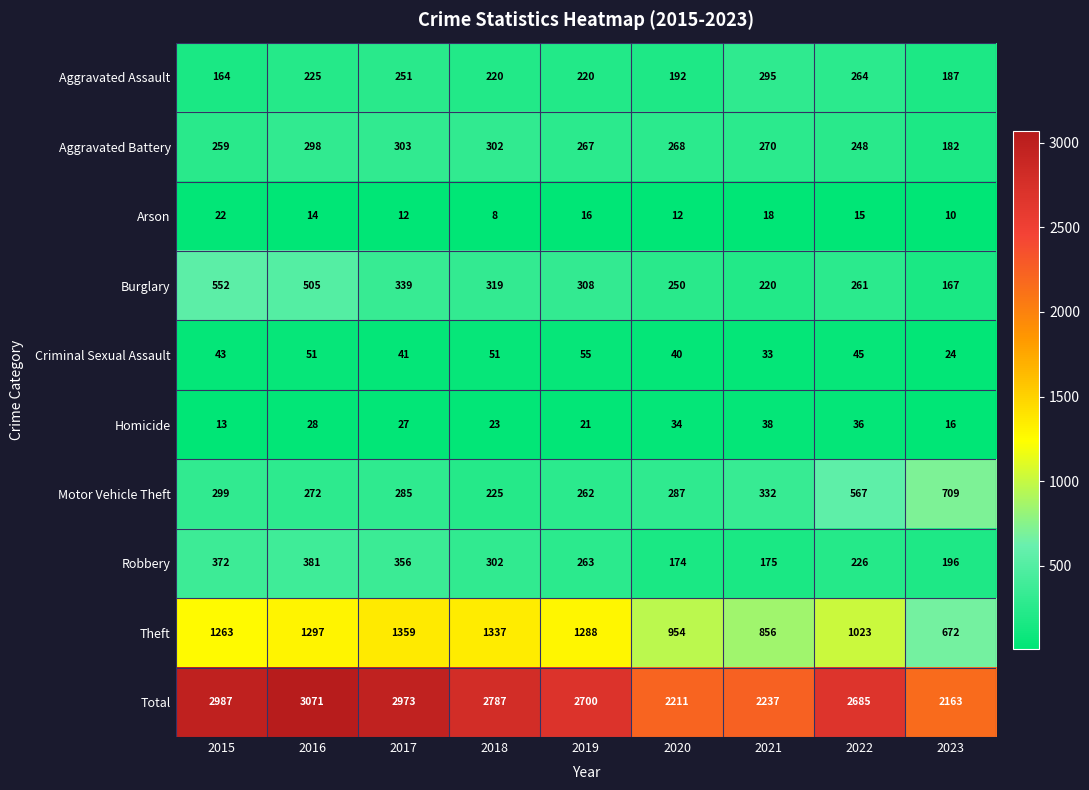

Rank the series by their maximum value, from highest to lowest.

Total, Theft, Motor Vehicle Theft, Burglary, Robbery, Aggravated Battery, Aggravated Assault, Criminal Sexual Assault, Homicide, Arson